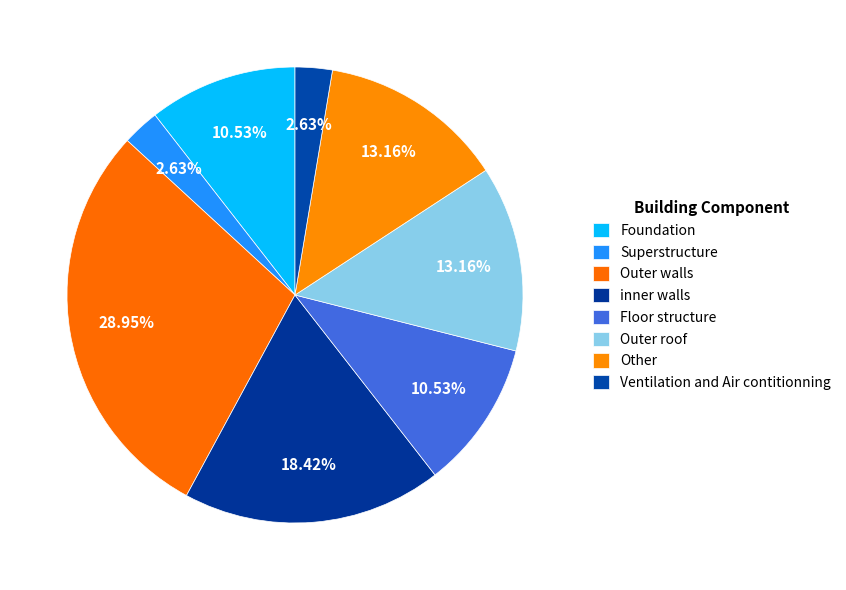

How many slices are in this pie chart?

8